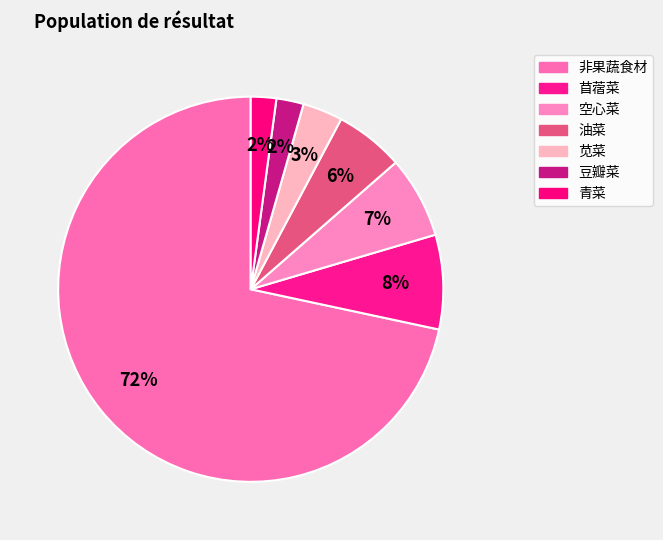

Is there a majority slice in this chart?

Yes